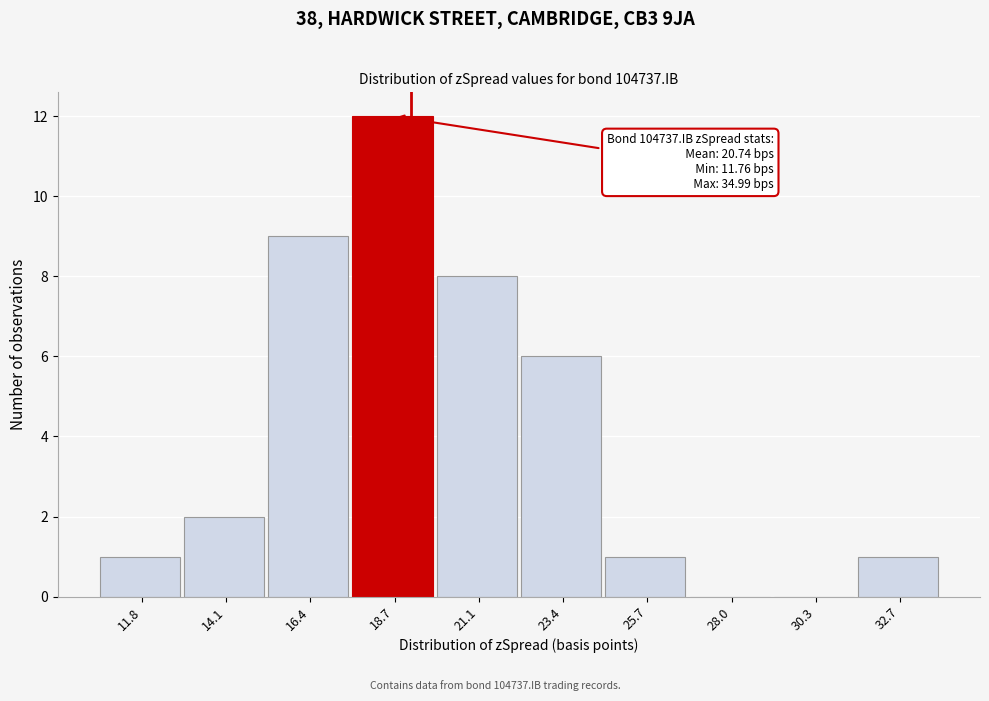

Reading left to right, extract all data points from this chart.

11.8=1	14.1=2	16.4=9	18.7=12	21.1=8	23.4=6	25.7=1	28.0=0	30.3=0	32.7=1